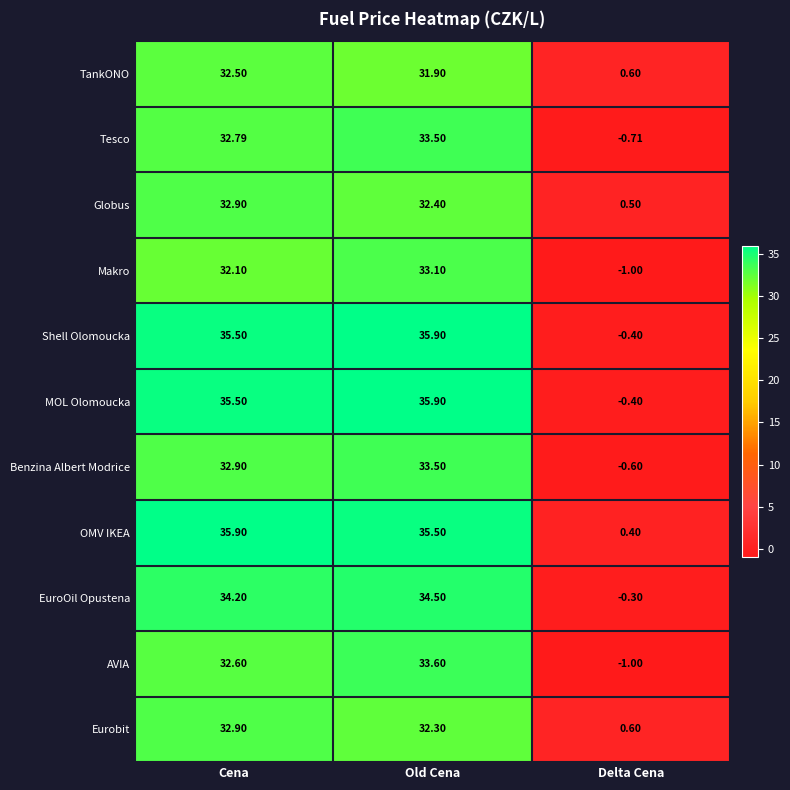

Rank the categories by TankONO value from lowest to highest.

Delta Cena, Old Cena, Cena